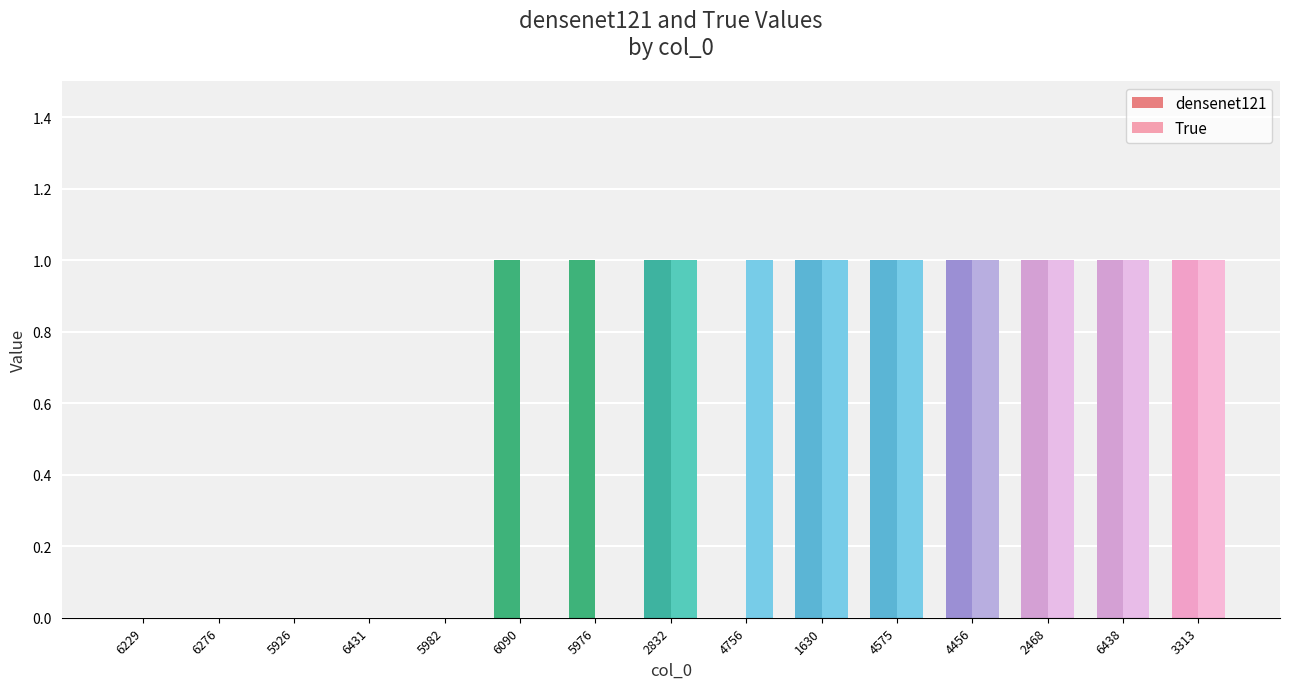

Is it true that True equals 2 at 2468?

False